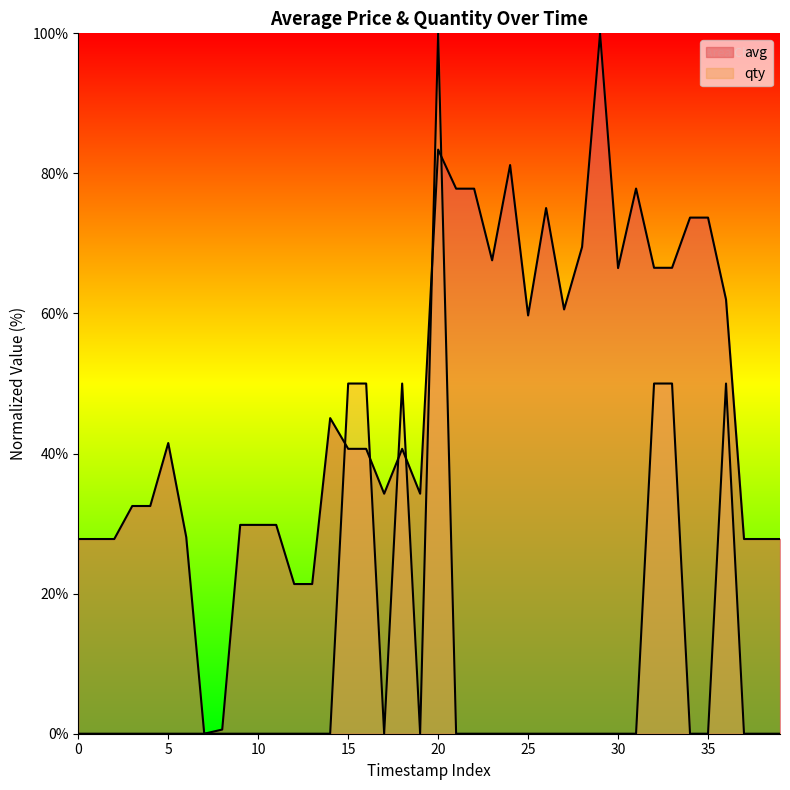

Reading left to right, list all the values displayed in this chart.

avg: 27.8	27.8	27.8	32.5	32.5	41.5	28.1	0.0	0.6	29.8	29.8	29.8	21.4	21.4	45.1	40.7	40.7	34.3	40.7	34.3	83.4	77.8	77.8	67.6	81.2	59.7	75.1	60.6	69.5	100.0	66.5	77.8	66.5	66.5	73.7	73.7	62.0	27.8	27.8	27.8
qty: 0.0	0.0	0.0	0.0	0.0	0.0	0.0	0.0	0.0	0.0	0.0	0.0	0.0	0.0	0.0	50.0	50.0	0.0	50.0	0.0	100.0	0.0	0.0	0.0	0.0	0.0	0.0	0.0	0.0	0.0	0.0	0.0	50.0	50.0	0.0	0.0	50.0	0.0	0.0	0.0